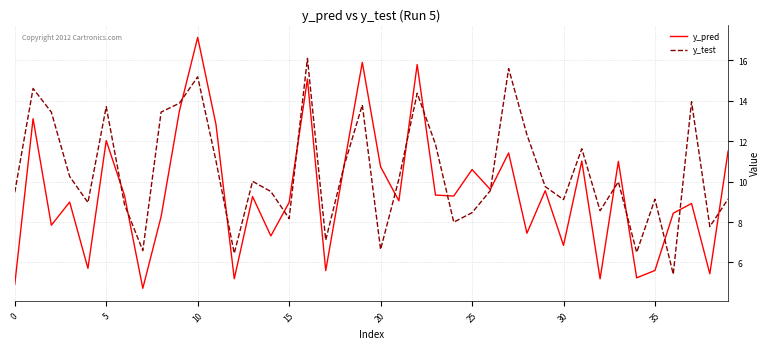

Which series has the widest spread of values?

y_pred